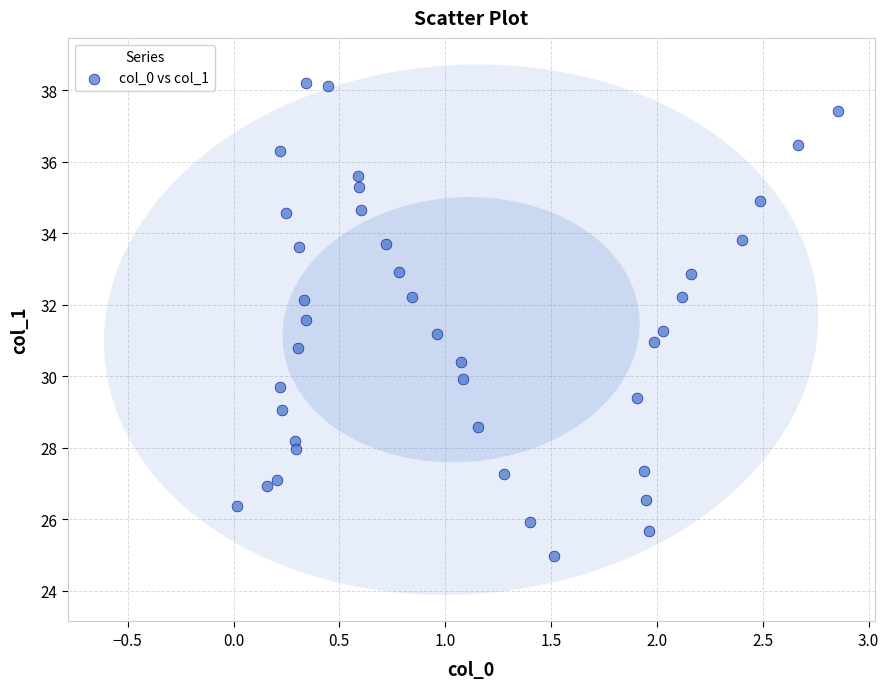

What is the range of X values (max minus min)?

2.8